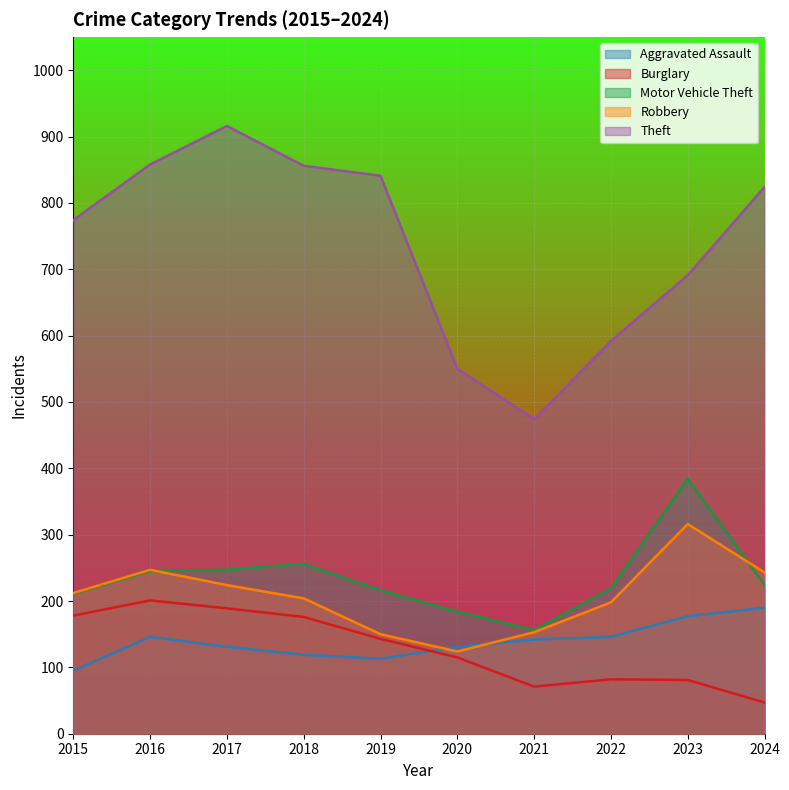

What is the smallest value displayed?

47